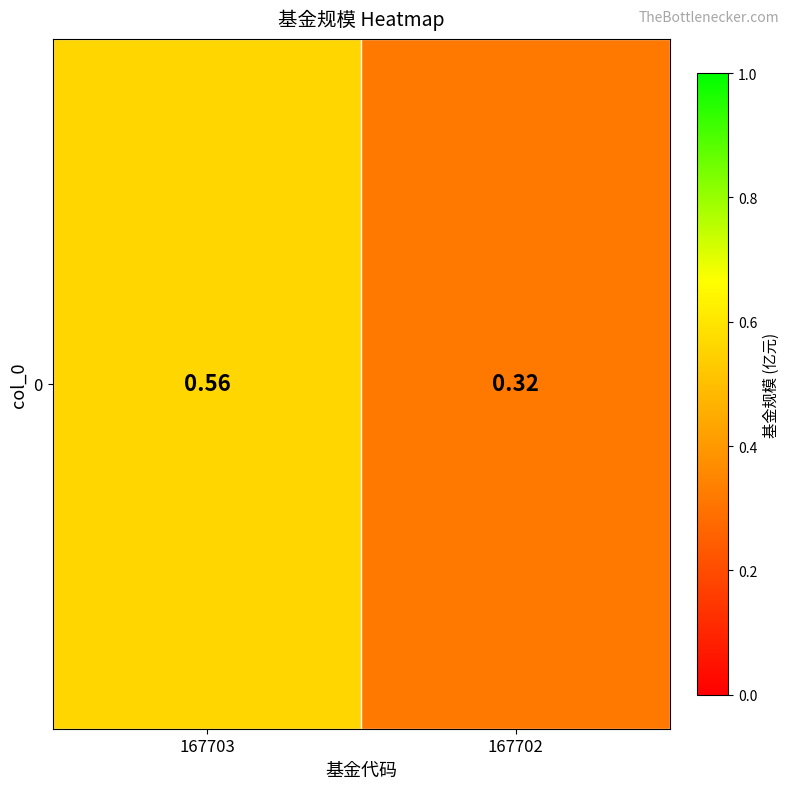

What is the sum of the values at 167702 and 167703?

0.9